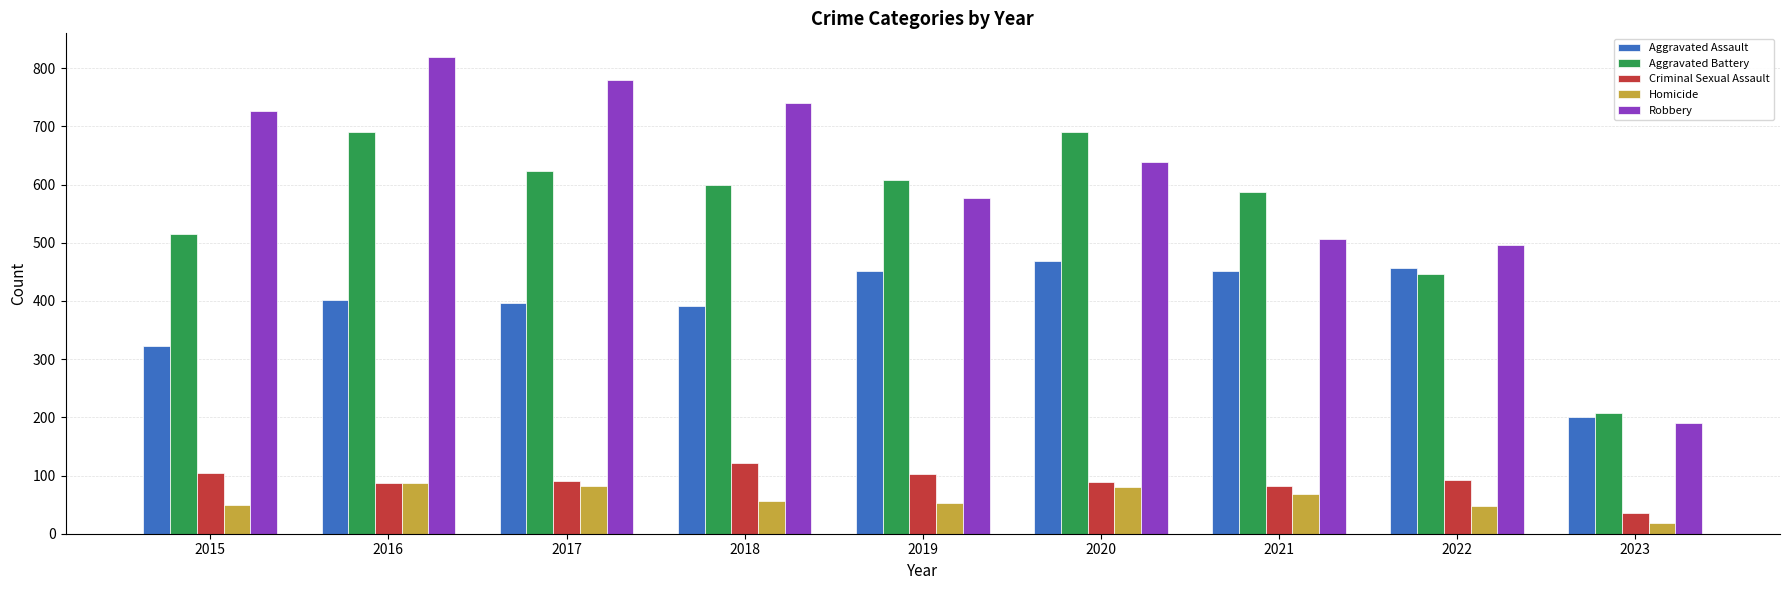

At which category is the sum across all series the highest?

2016